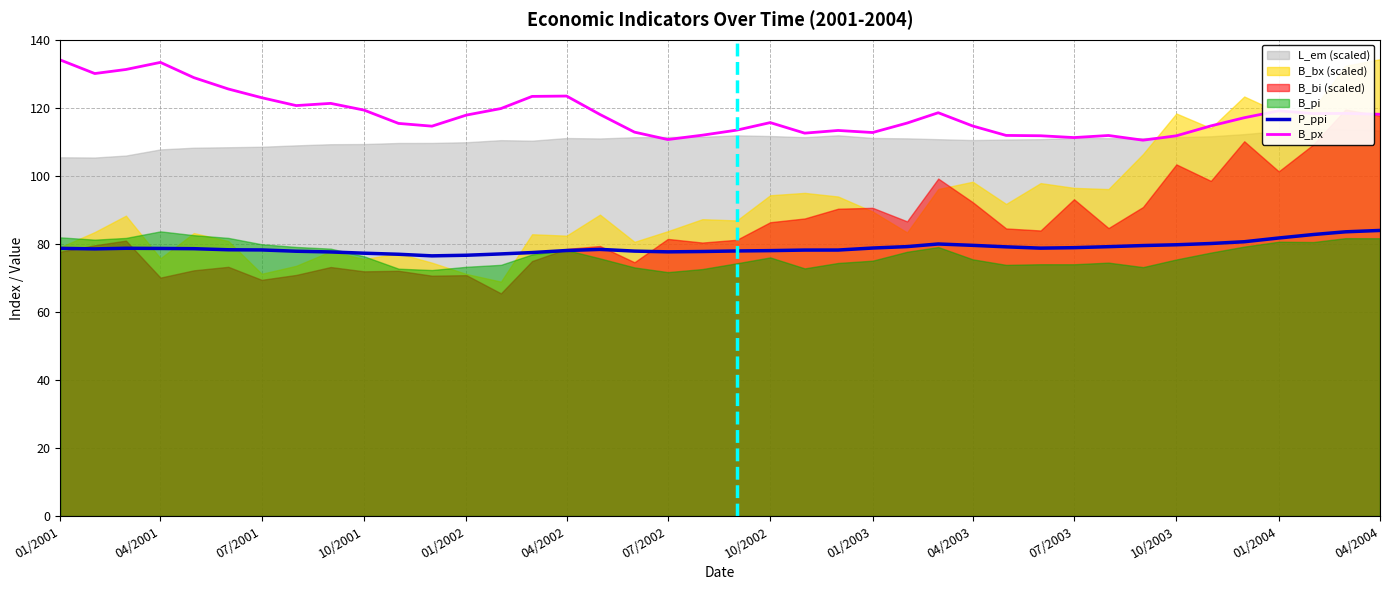

What is the sum of all B_px values?

4726.0